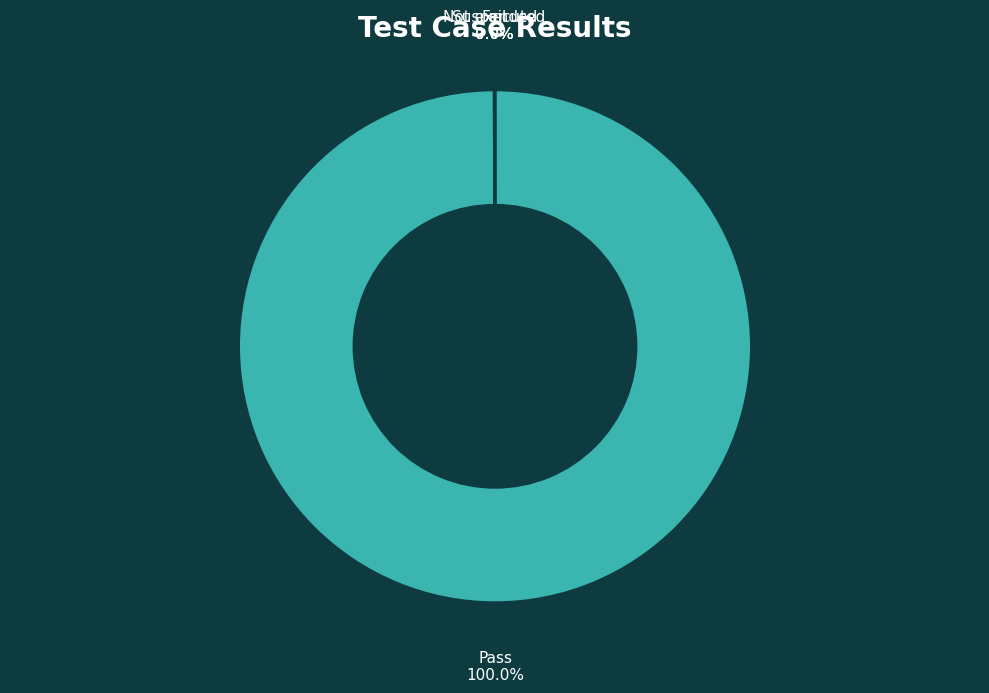

Is there a majority slice in this chart?

Yes